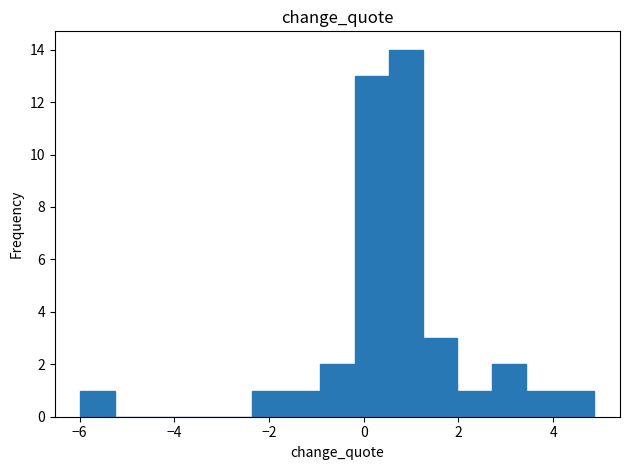

Read against the x-axis, roughly where is the centre of the tallest bar?

0.8